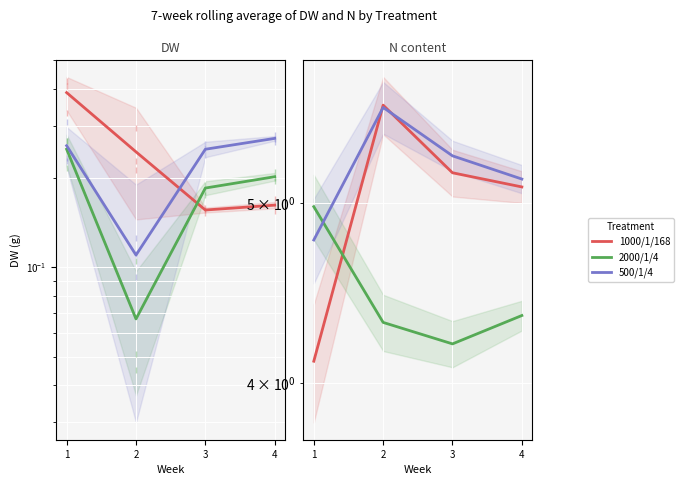

True or false: 500/1/4 has a value of 4.8 at 1.

True